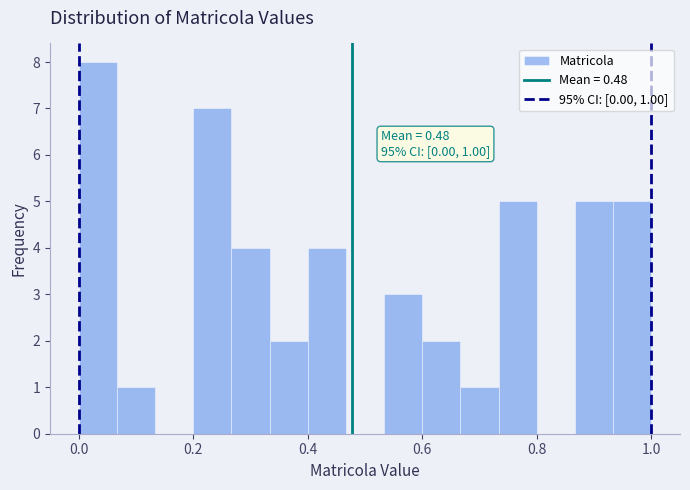

Read against the x-axis, roughly where is the centre of the tallest bar?

0.04